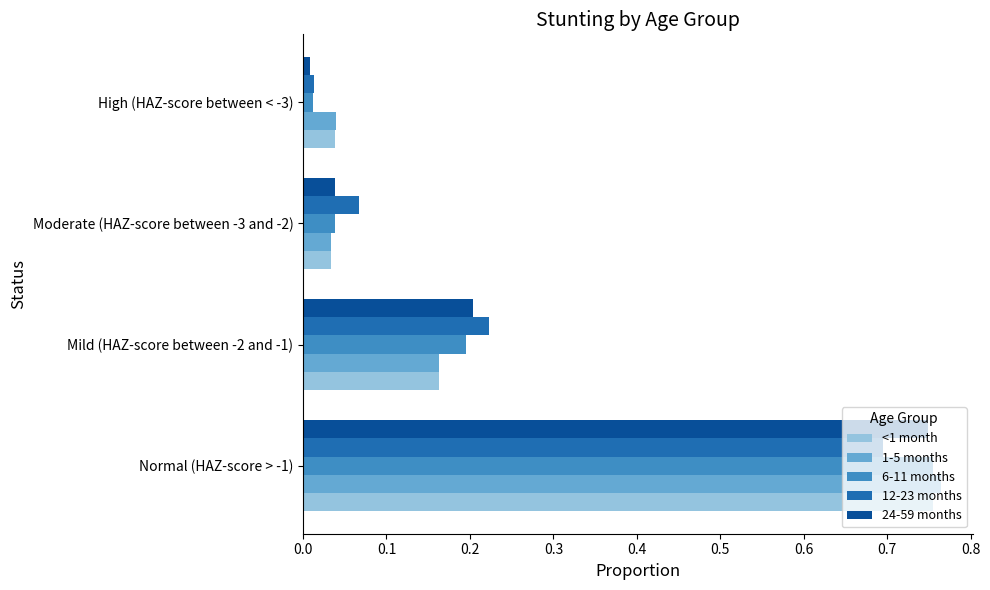

The 24-59 months series shows 0.1 at Moderate (HAZ-score between -3 and -2). True or false?

False